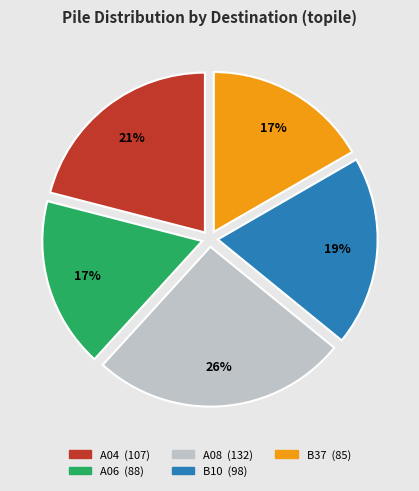

True or false: A04 accounts for 21% of the total.

True